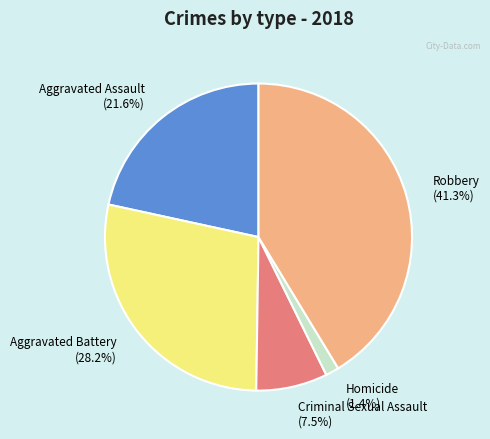

True or false: Aggravated Battery accounts for 41% of the total.

False